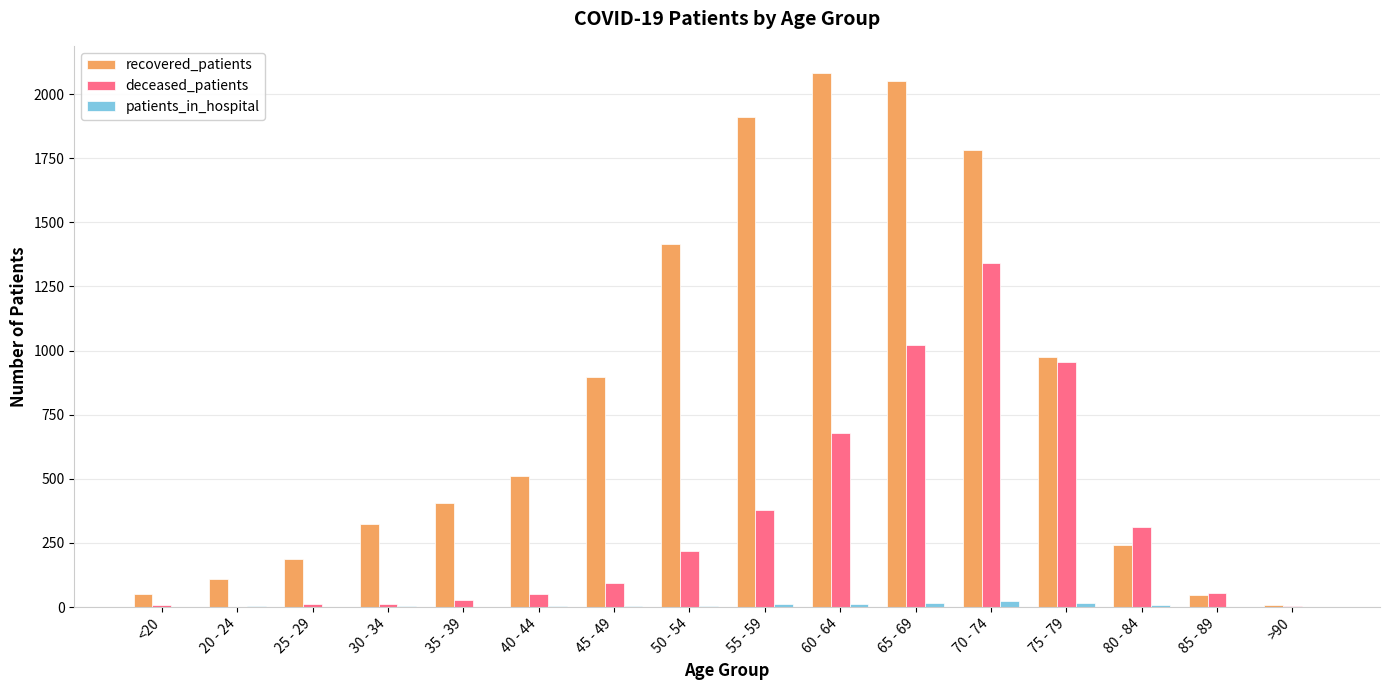

How many distinct data groups are displayed?

3